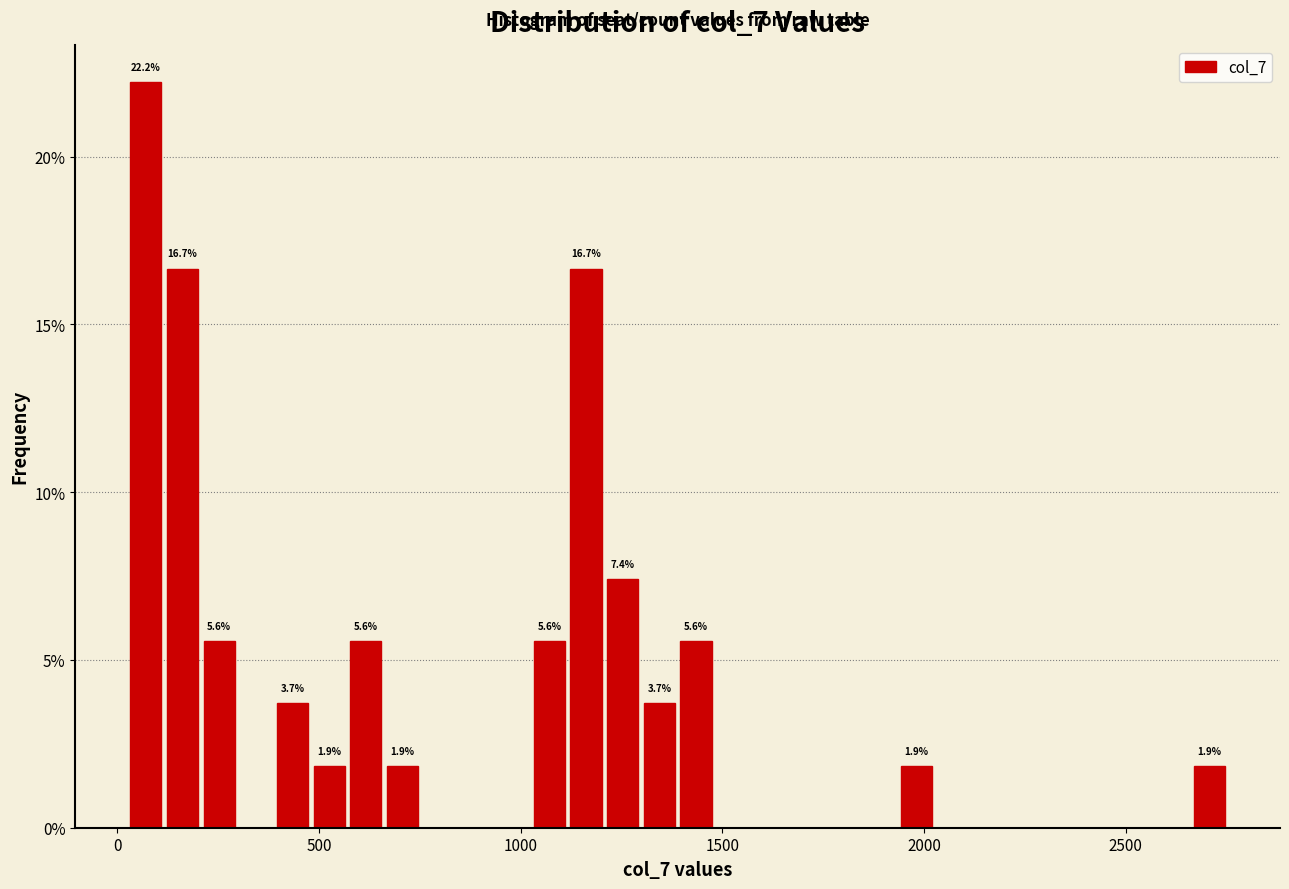

Read against the x-axis, roughly where is the centre of the tallest bar?

50